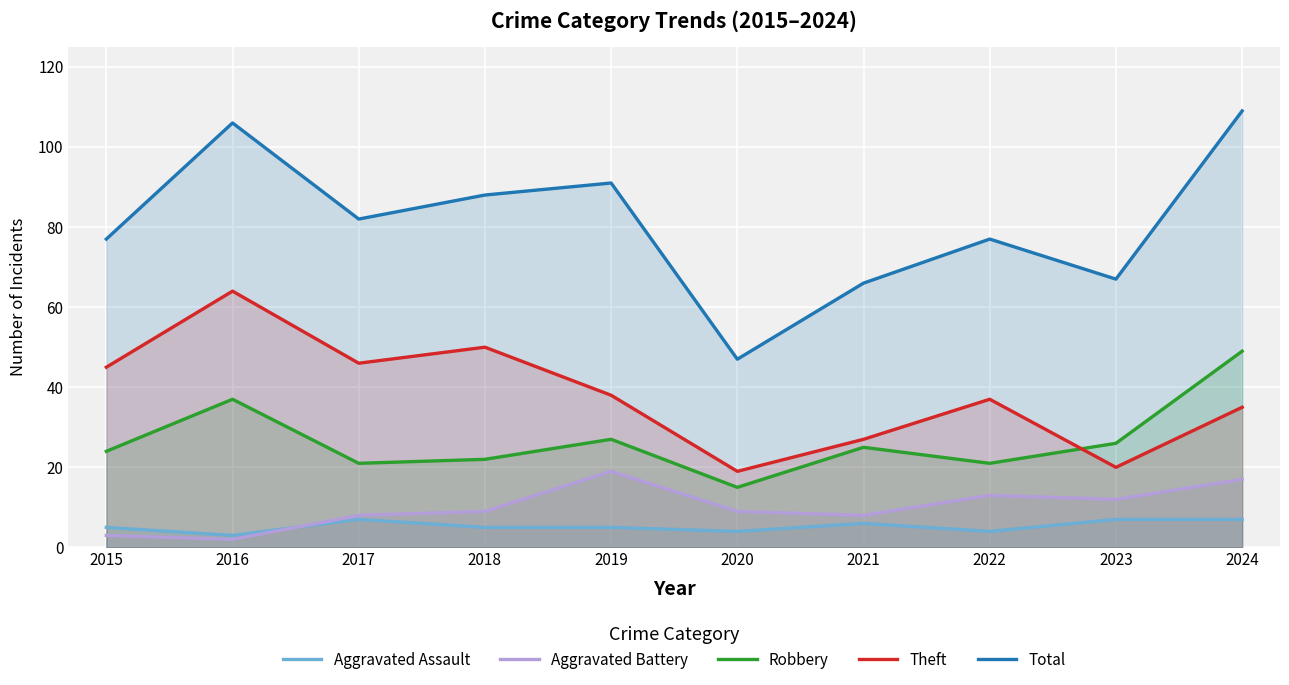

Reading left to right, what are all the values shown in this chart?

Aggravated Assault: 2015=5	2016=3	2017=7	2018=5	2019=5	2020=4	2021=6	2022=4	2023=7	2024=7
Aggravated Battery: 2015=3	2016=2	2017=8	2018=9	2019=19	2020=9	2021=8	2022=13	2023=12	2024=17
Robbery: 2015=24	2016=37	2017=21	2018=22	2019=27	2020=15	2021=25	2022=21	2023=26	2024=49
Theft: 2015=45	2016=64	2017=46	2018=50	2019=38	2020=19	2021=27	2022=37	2023=20	2024=35
Total: 2015=77	2016=106	2017=82	2018=88	2019=91	2020=47	2021=66	2022=77	2023=67	2024=109